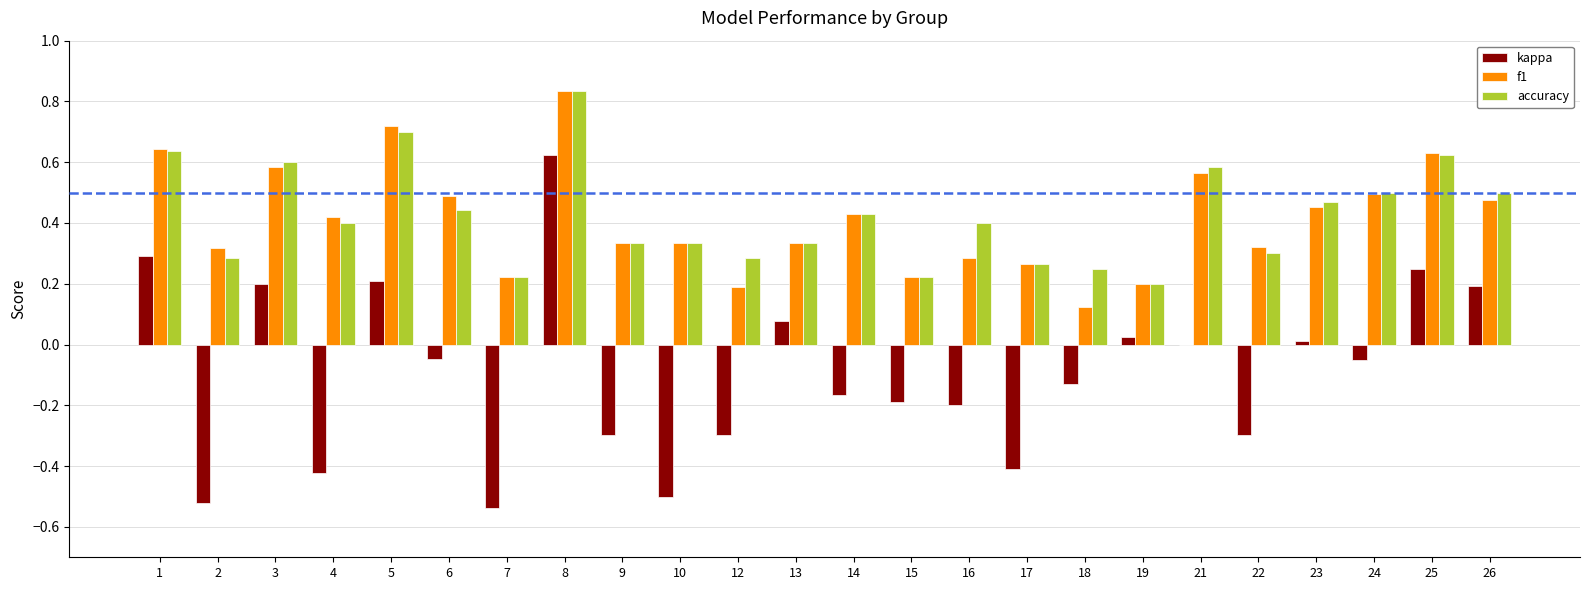

How many groups of bars are there?

24